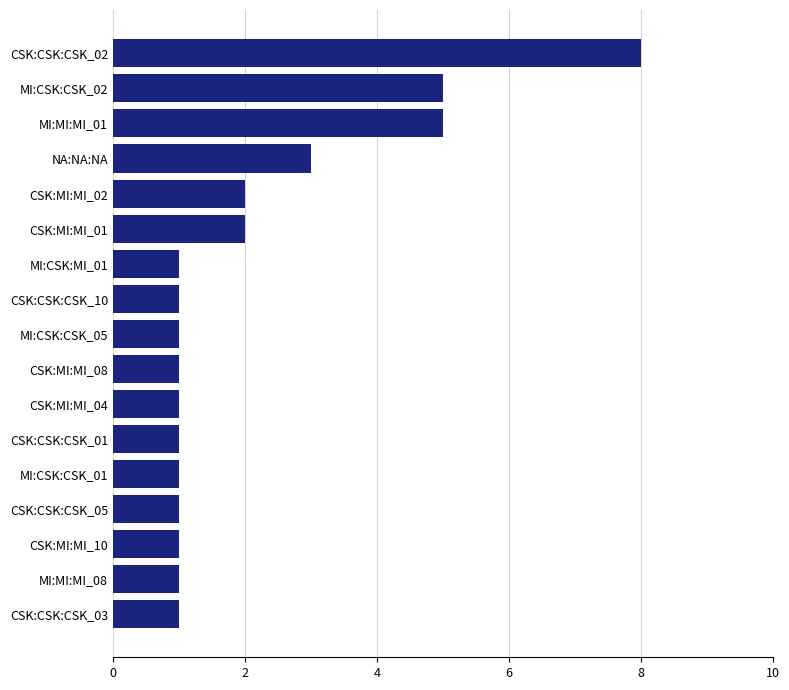

What is the difference between the maximum and minimum values?

7